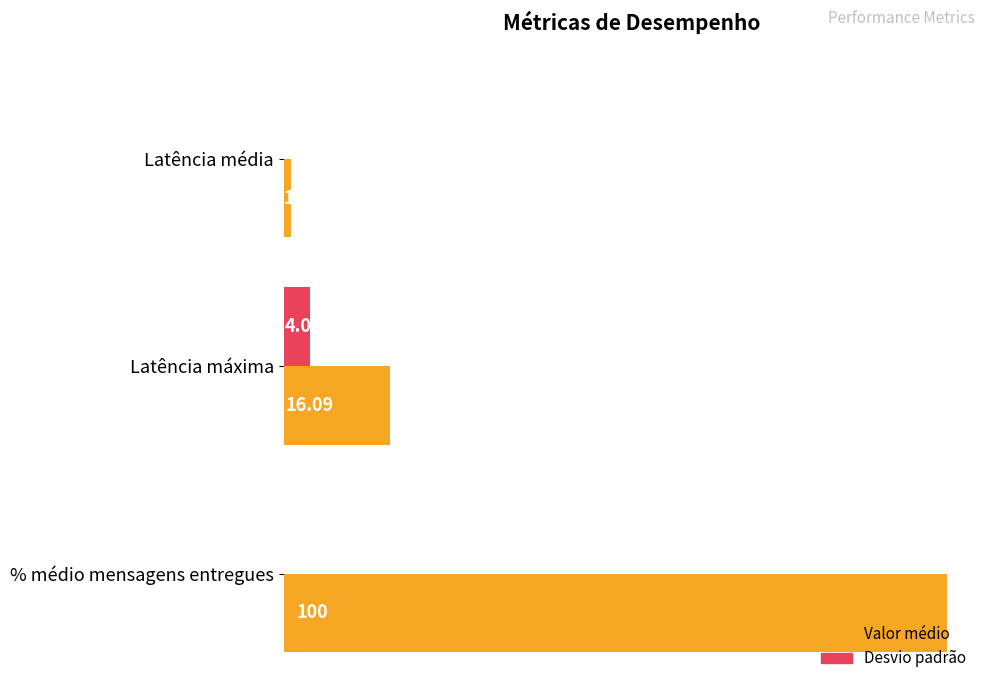

At which label does Valor médio reach its peak?

% médio mensagens entregues